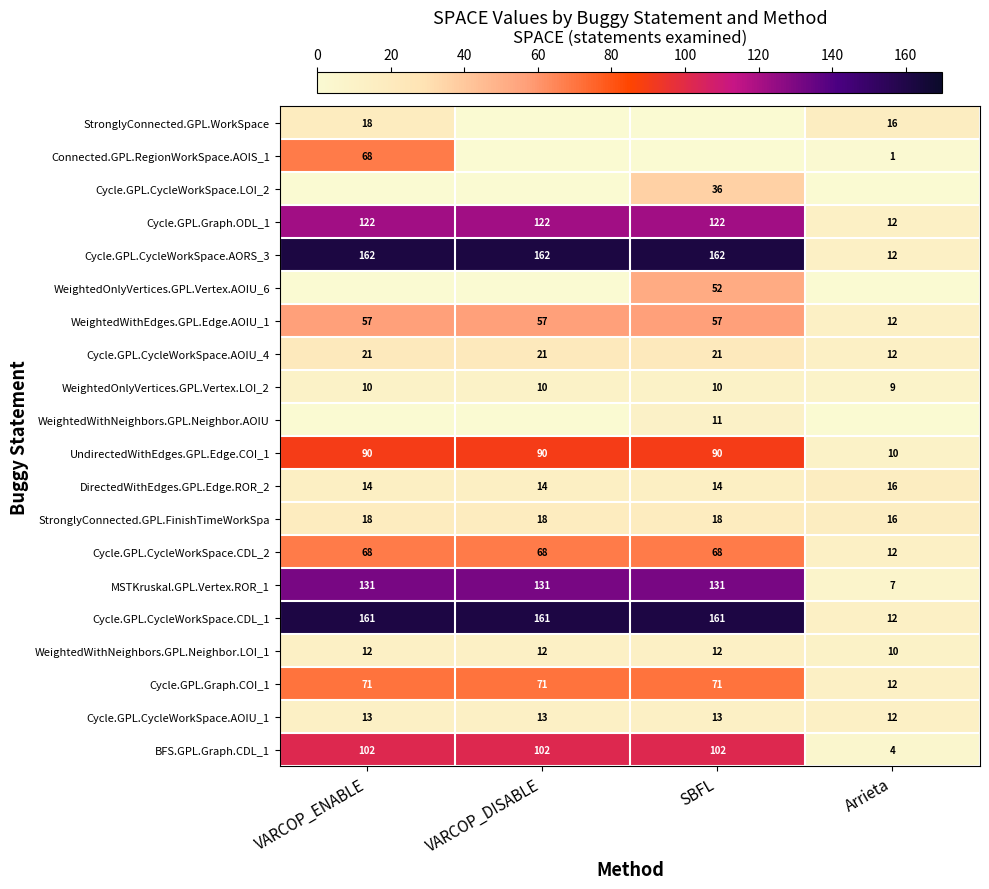

Is the value of StronglyConnected.GPL.FinishTimeWorkSpa at VARCOP_DISABLE greater than the value of Cycle.GPL.CycleWorkSpace.AORS_3 at Arrieta?

Yes